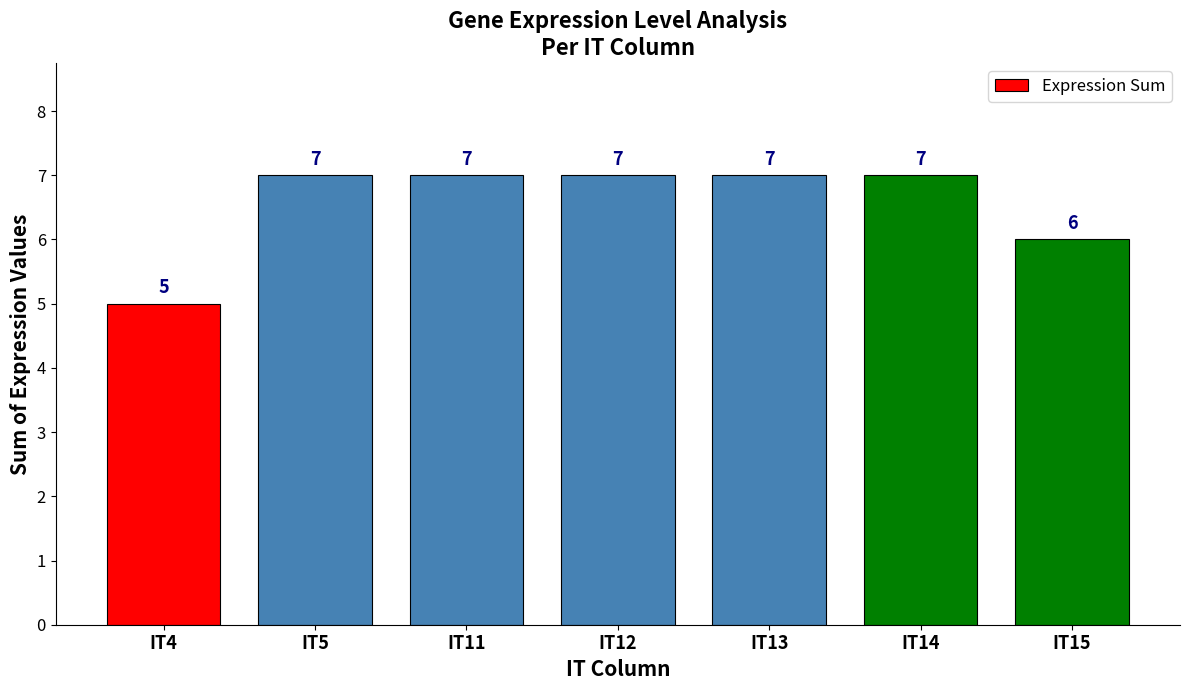

Are the bars horizontal?

No